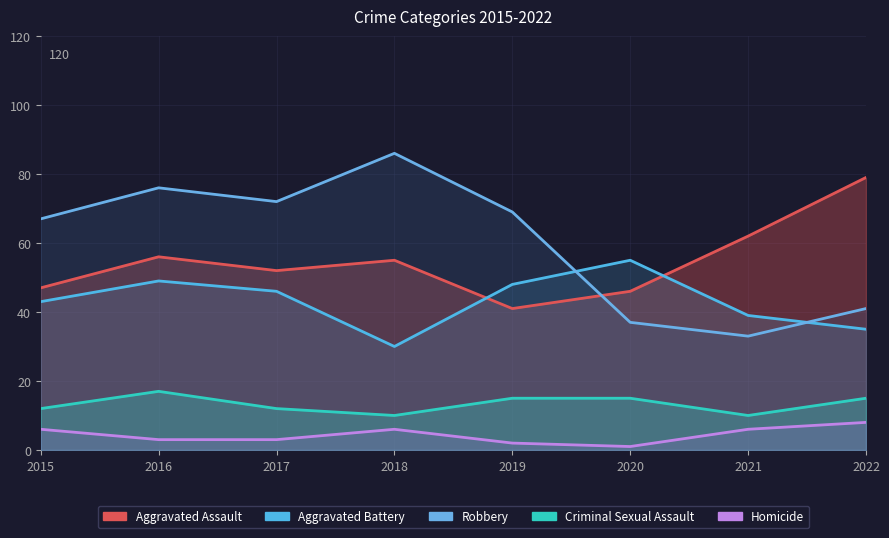

How many Criminal Sexual Assault values are between 12 and 15?

5